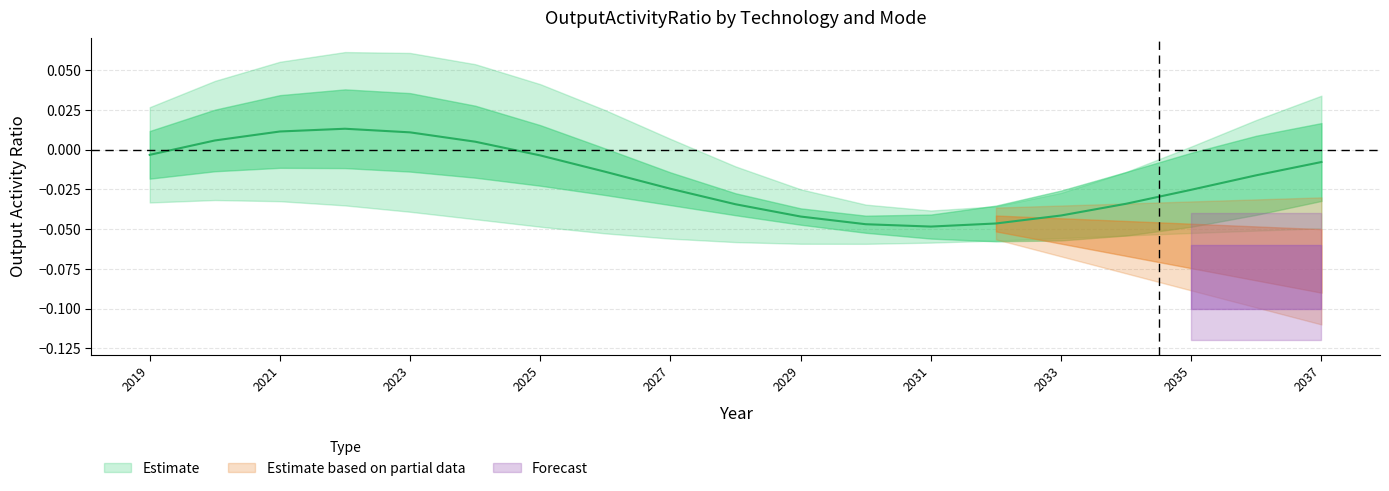

How many lines are shown in the chart?

2